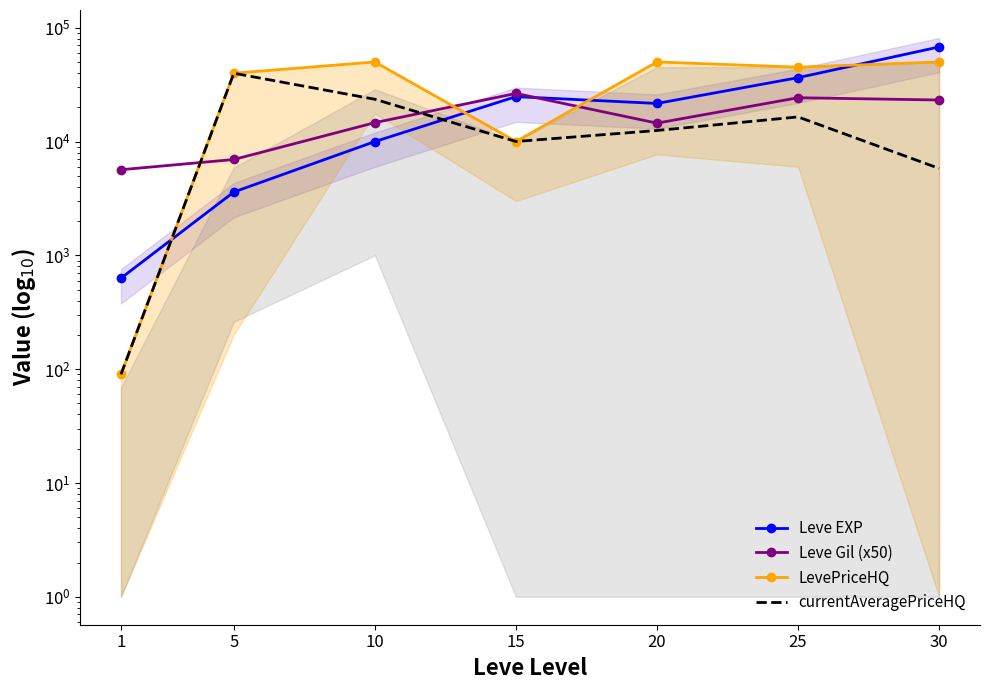

Where do Leve Gil (x50) and Leve EXP first cross each other?

15 and 20